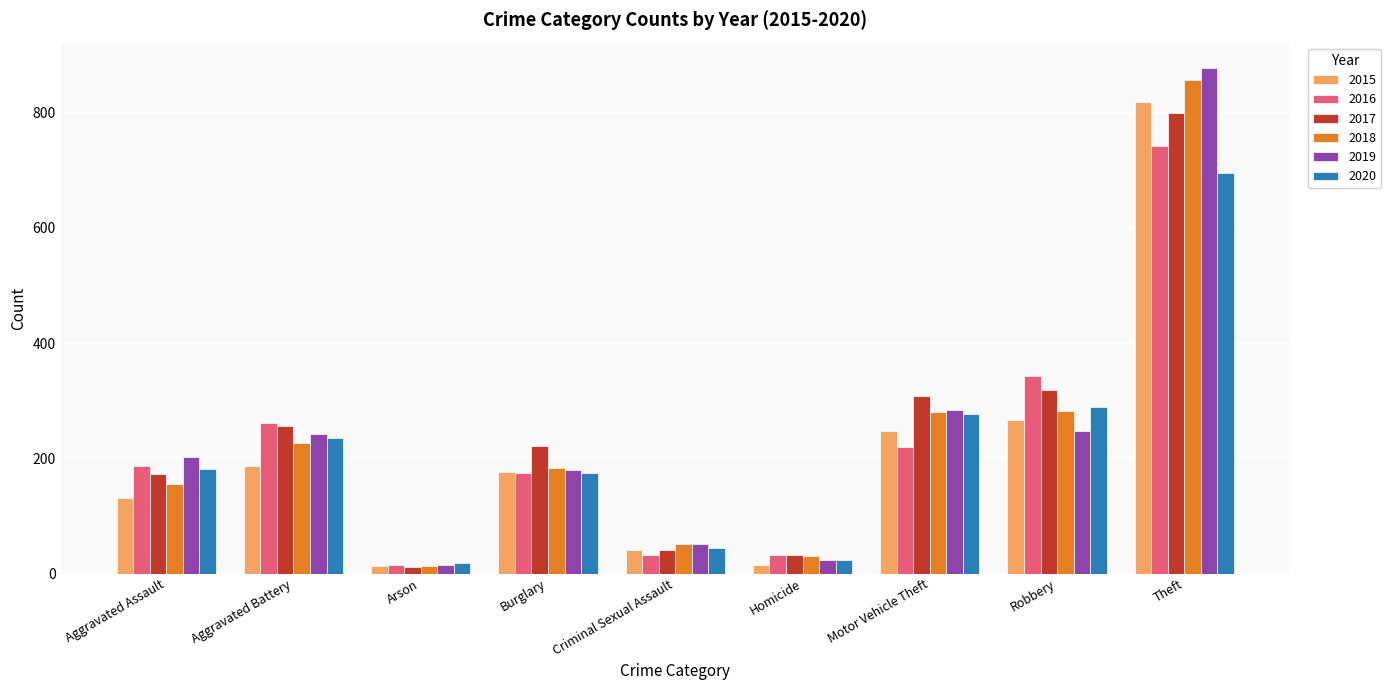

Which category has the highest value in the 2018 series?

Theft